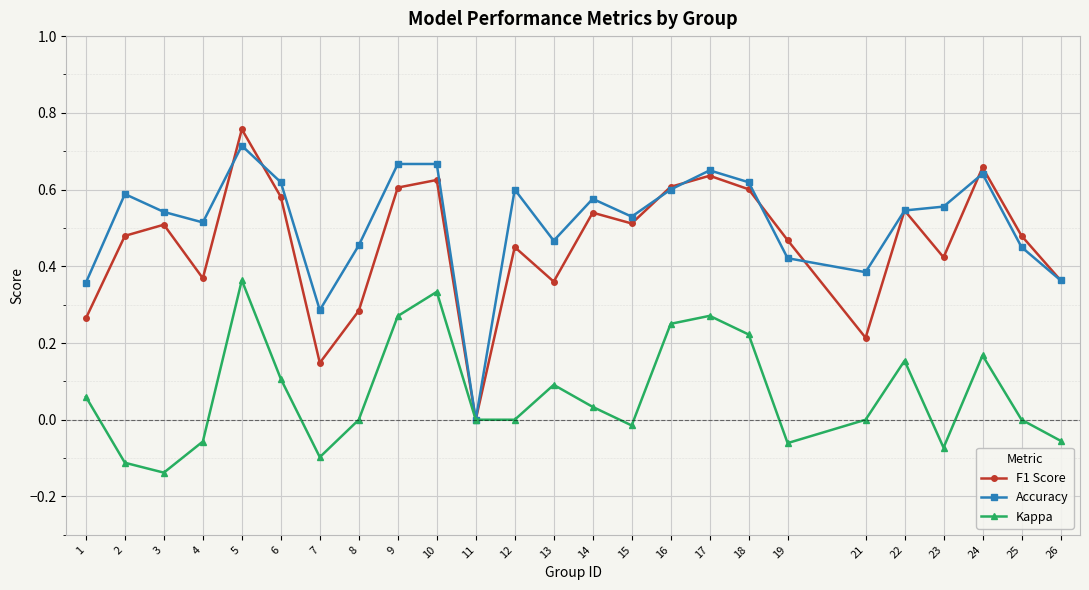

The value of Kappa at 7 is -0.2. True or false?

False